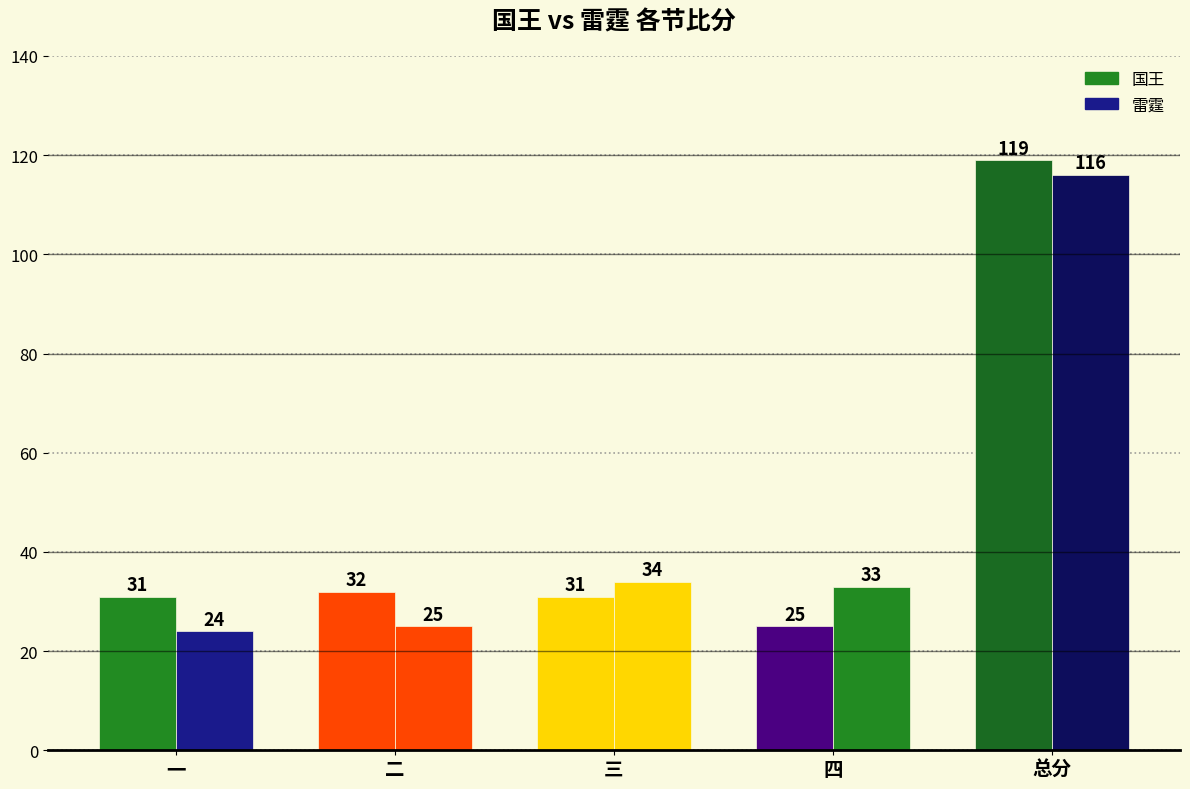

What position from the right is 总分?

1